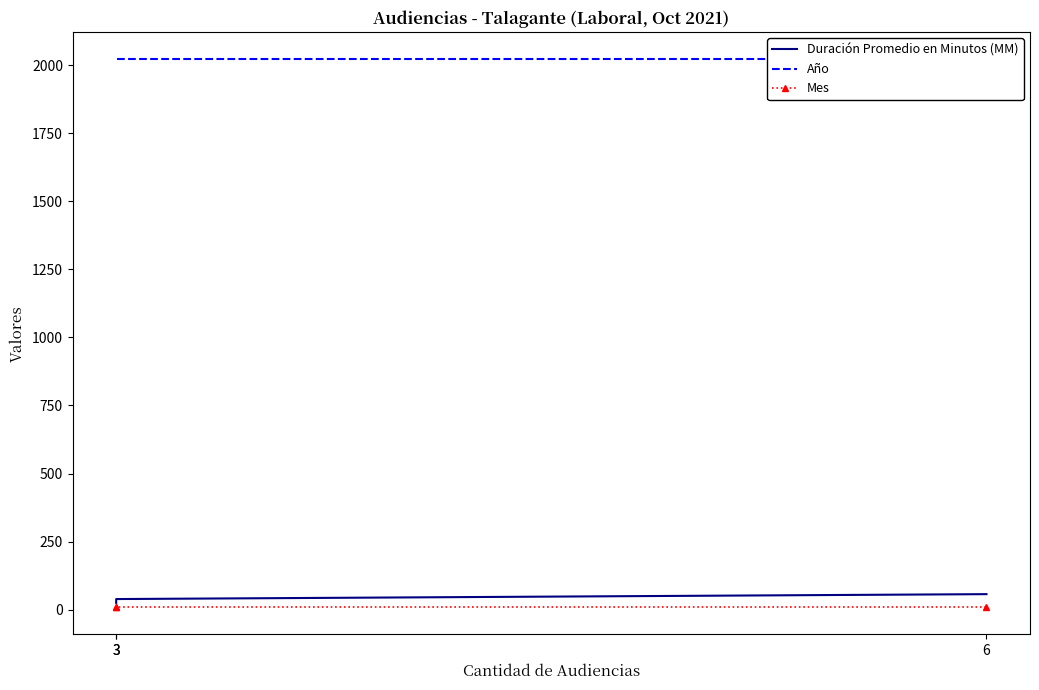

Is it true that Duración Promedio en Minutos (MM) equals 16 at 3?

False